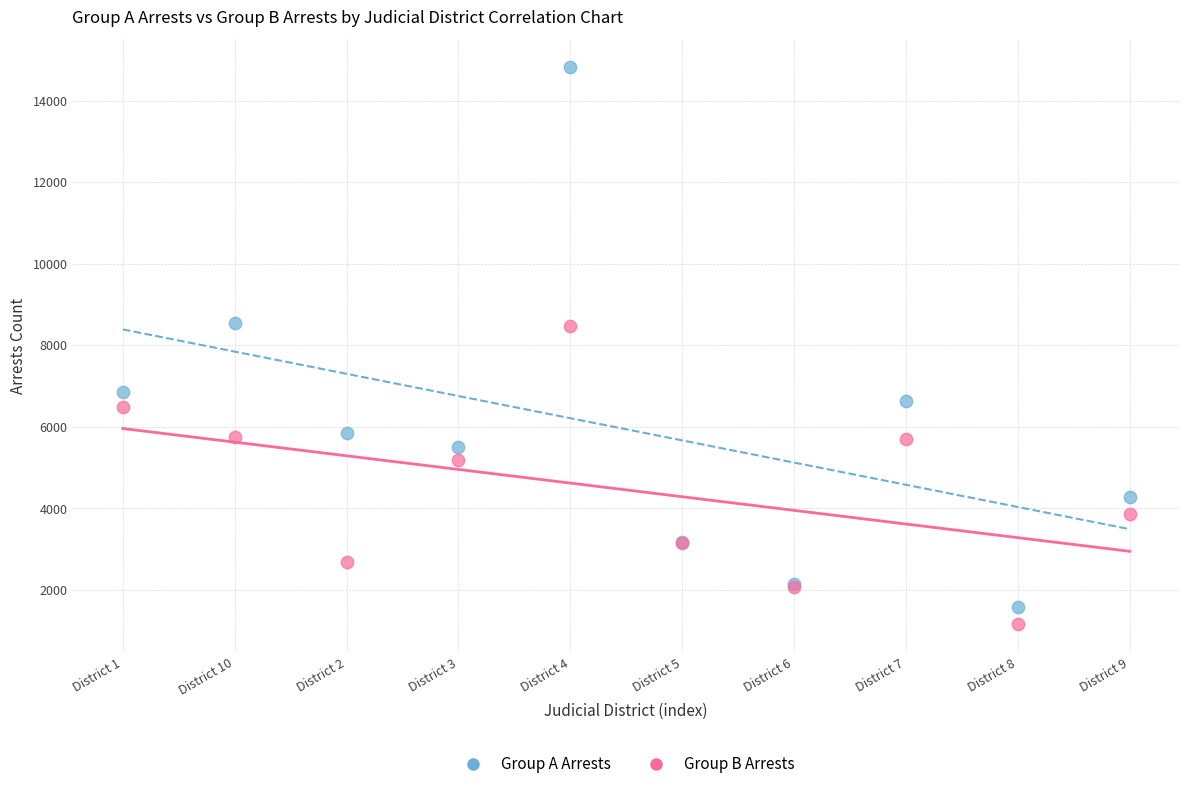

Which series contains the highest Y value?

Group A Arrests